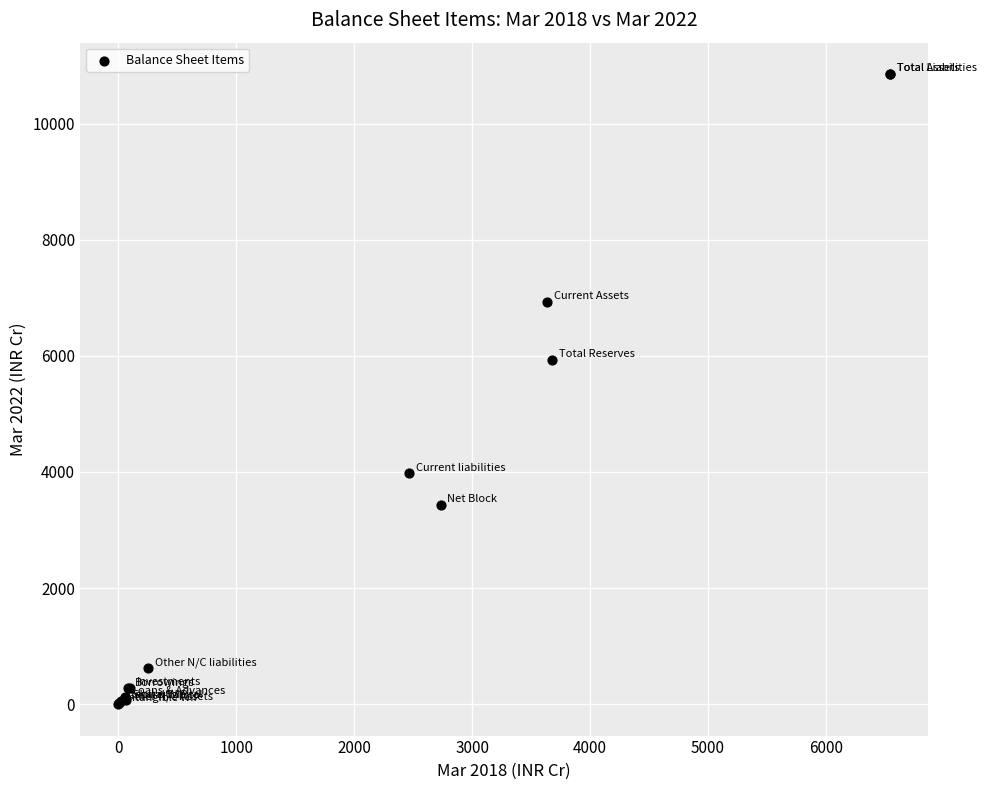

What Y value in the scatter plot is closest to 5426?

5926.0